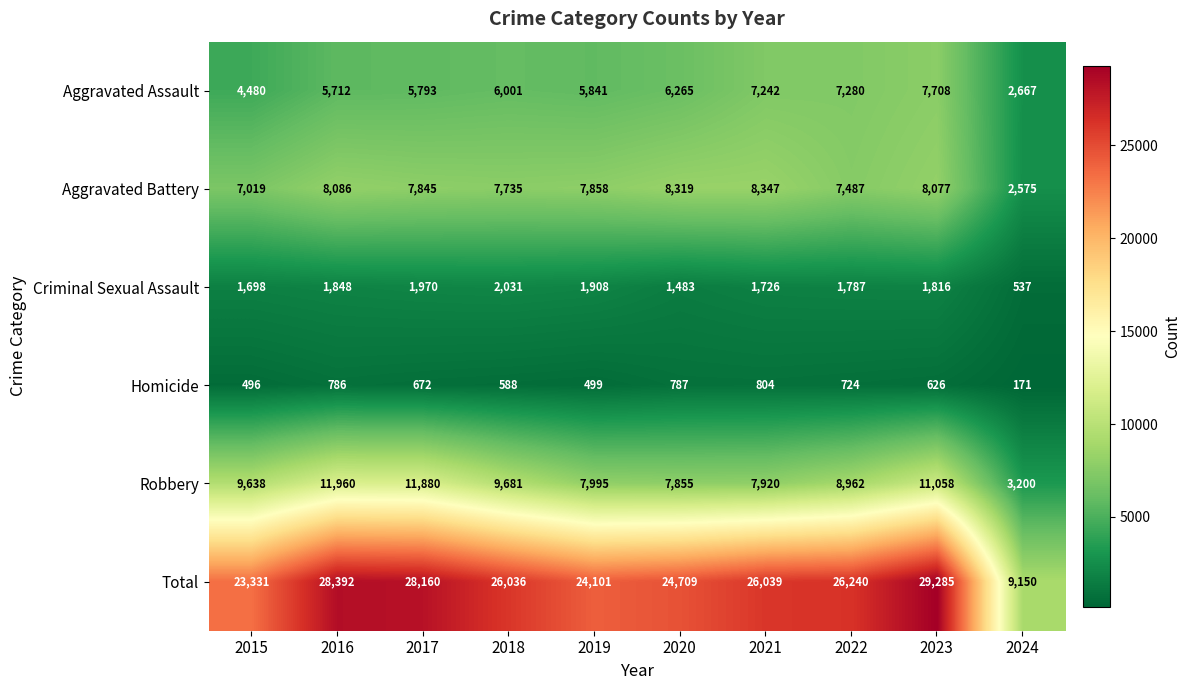

Is it true that Robbery equals 15748 at 2015?

False